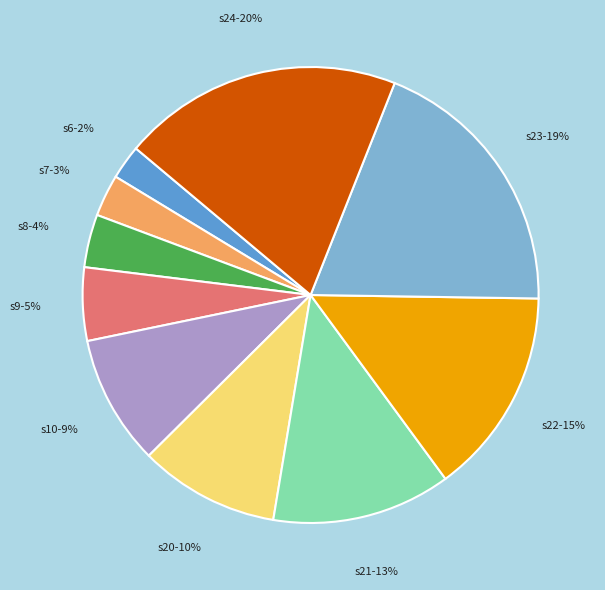

How many slices are in this pie chart?

10